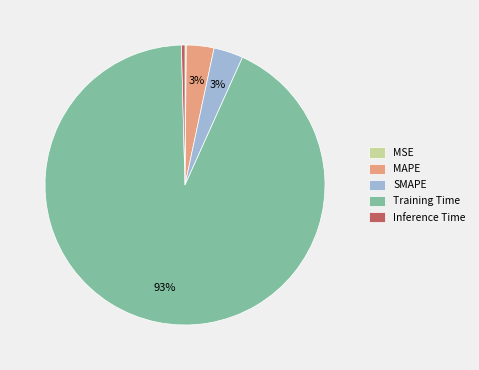

Which category accounts for the majority?

Training Time